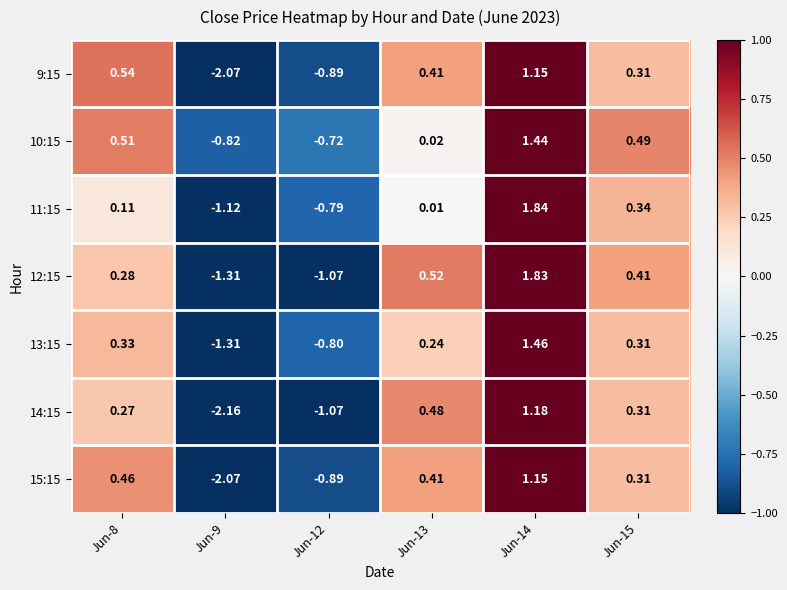

Is the value of 12:15 at Jun-13 greater than the value of 9:15 at Jun-13?

Yes